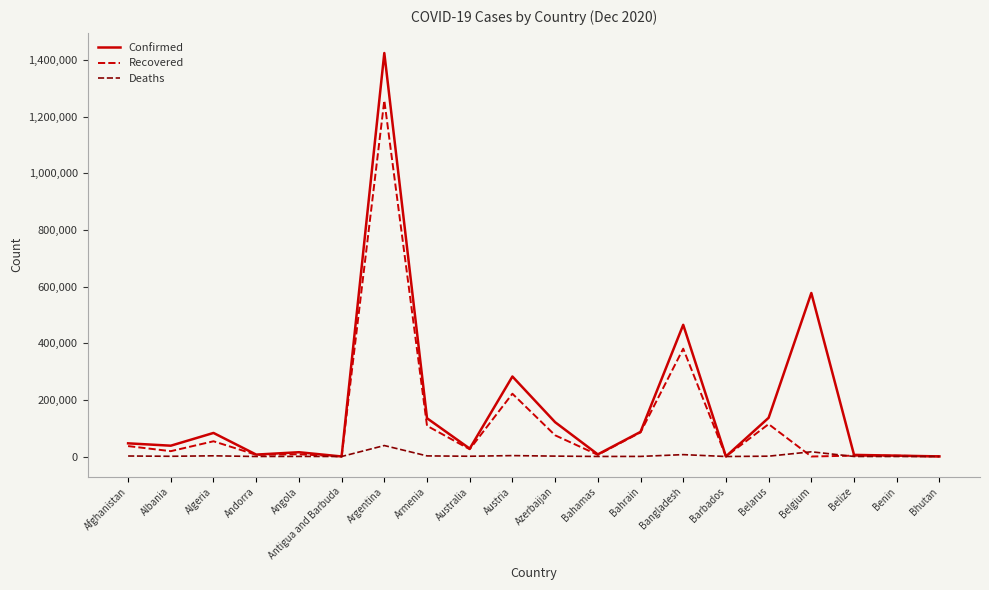

Is it true that Recovered equals 319766 at Austria?

False